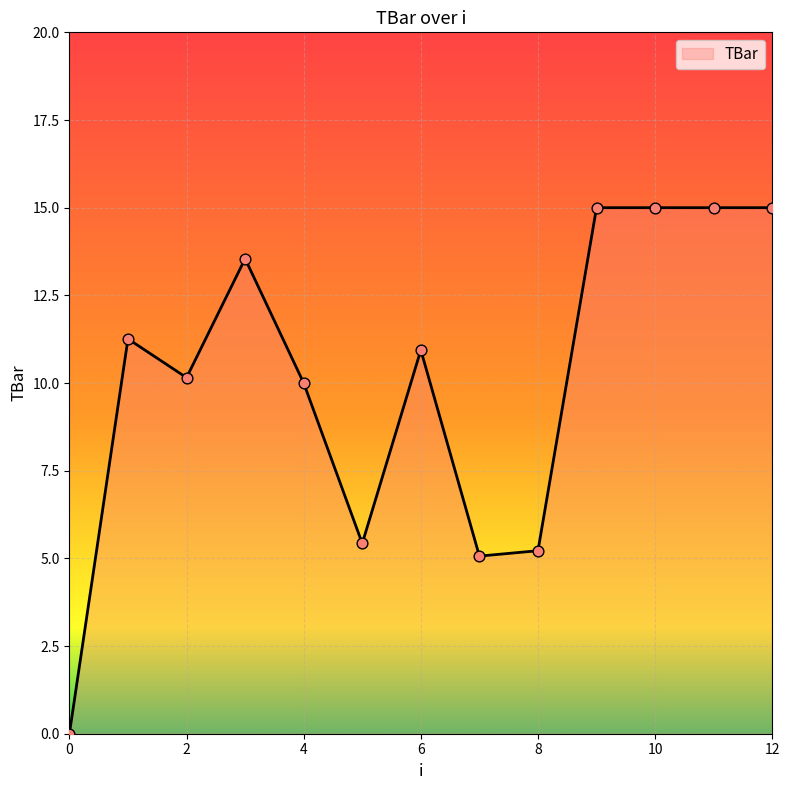

What is the maximum value shown in the chart?

15.0